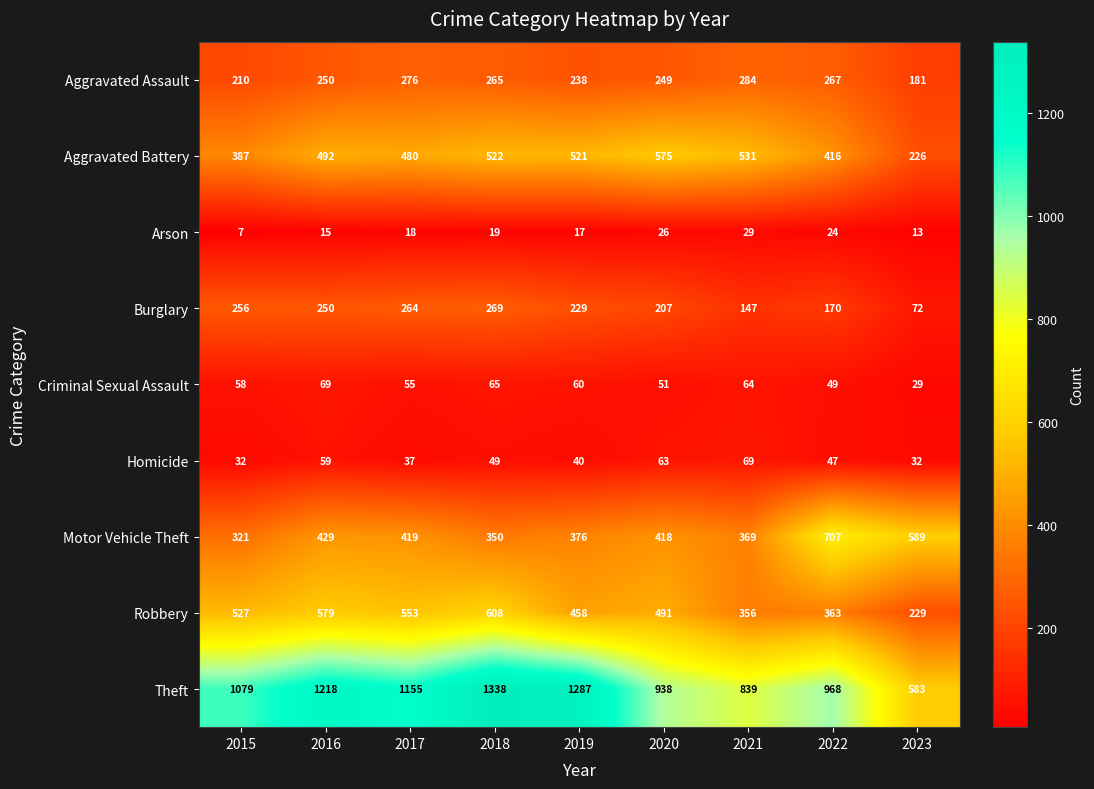

At how many categories does at least one series exceed 1157?

3